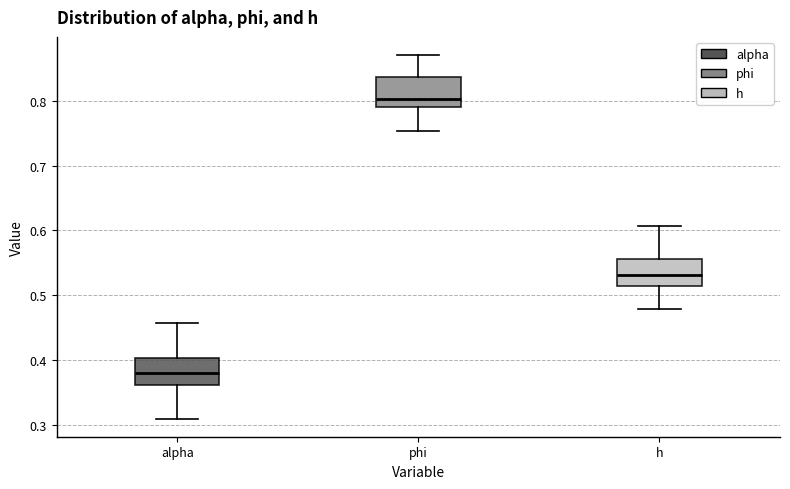

Where does the median line of the box for phi sit on the y-axis? The values are not printed on the chart, so give them approximately, as read against the axis.

0.80